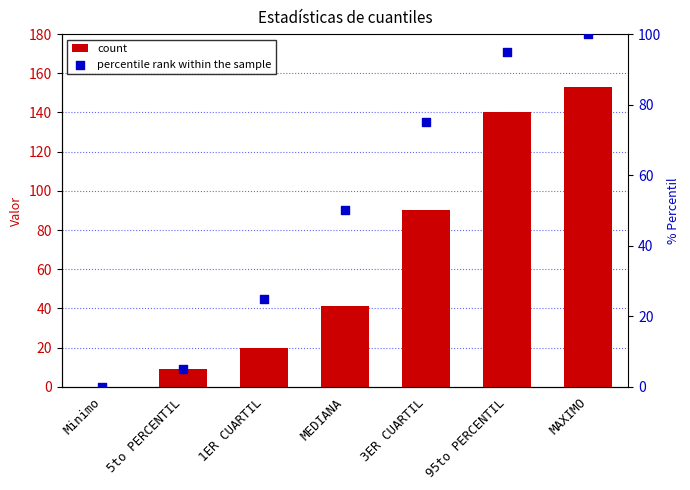

At which category is the sum across all series the highest?

MAXIMO